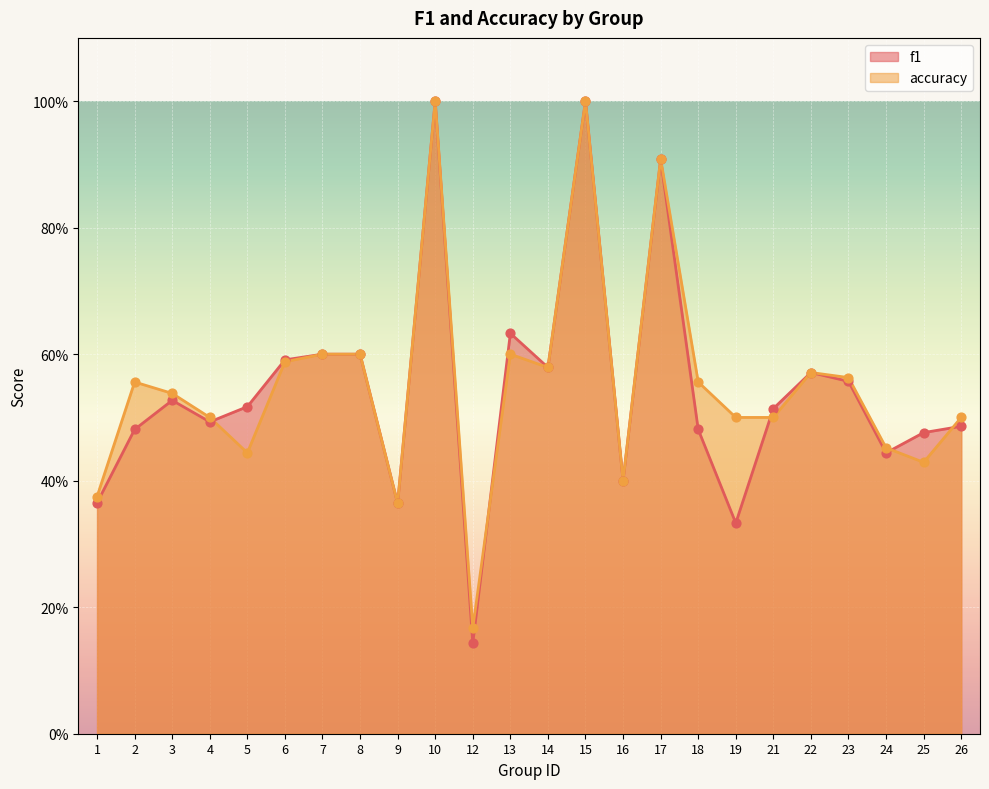

Is the value of f1 at 10 greater than the value of accuracy at 10?

No